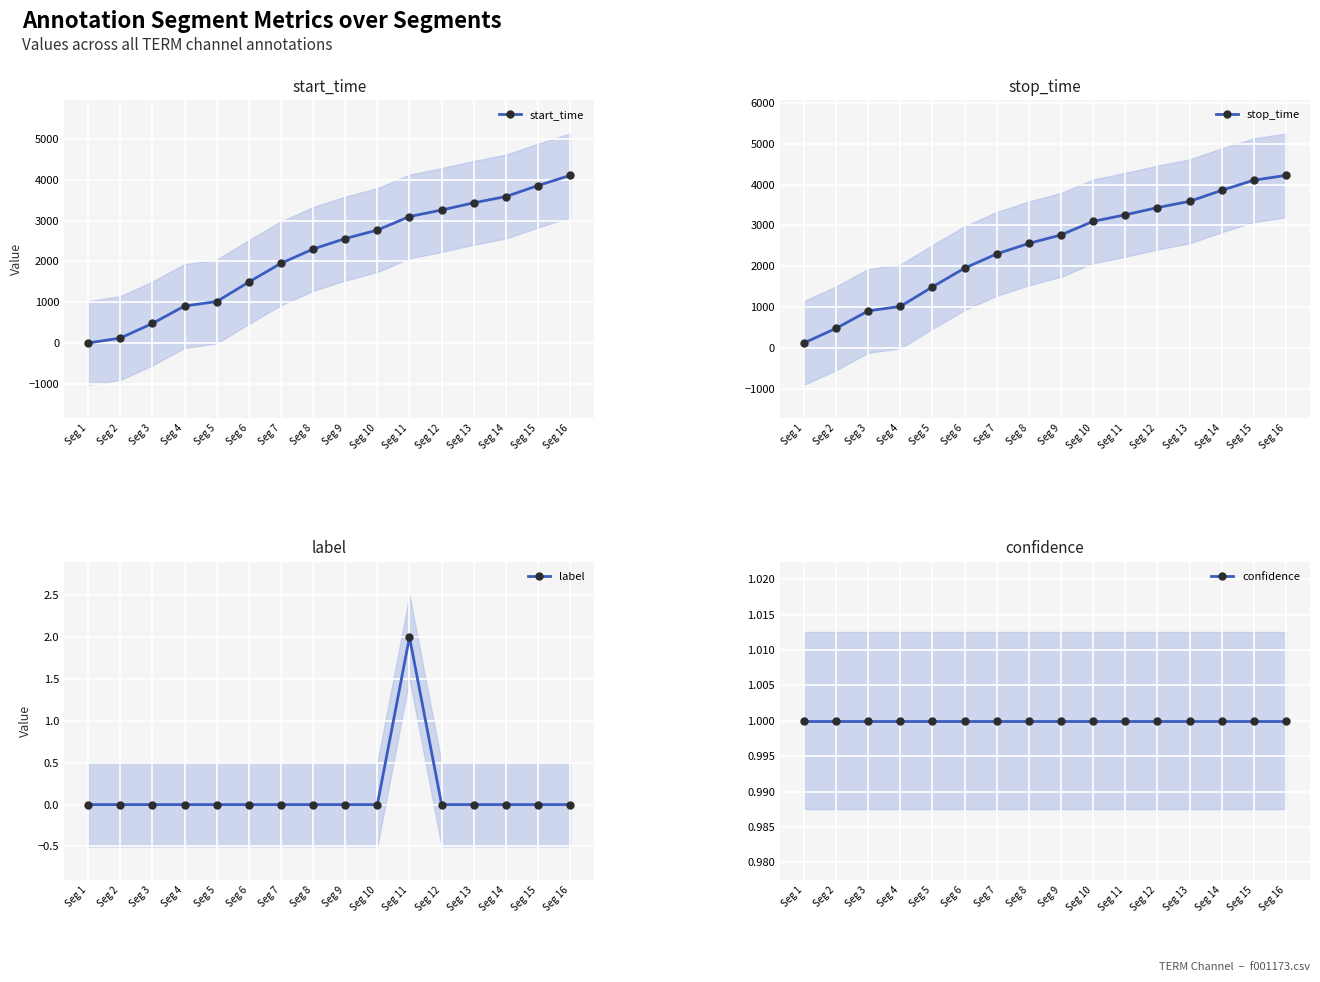

True or false: start_time and confidence intersect in this chart.

False